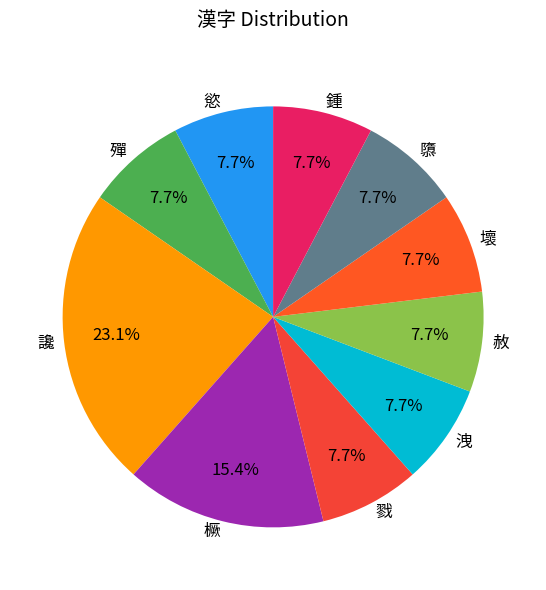

Combined, do 壞 and 橛 account for over 50%?

No